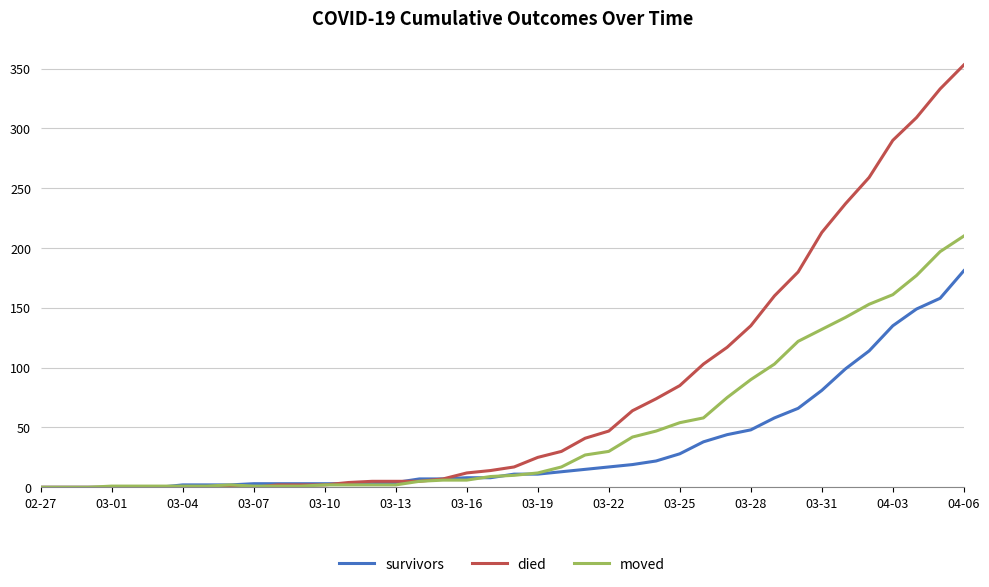

List the series in order of their peak value, lowest first.

survivors, moved, died